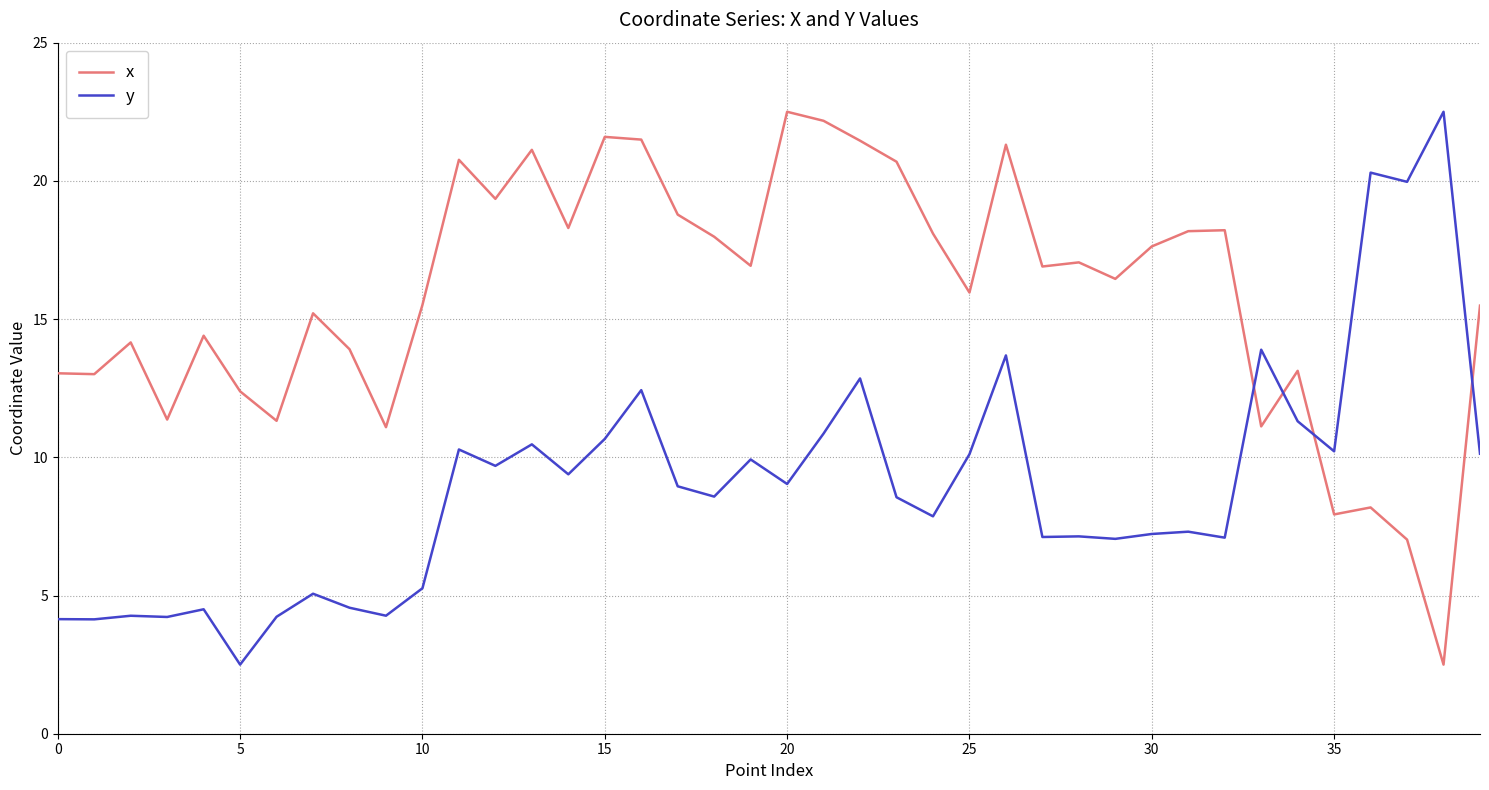

What is the lowest value of the y series?

2.5